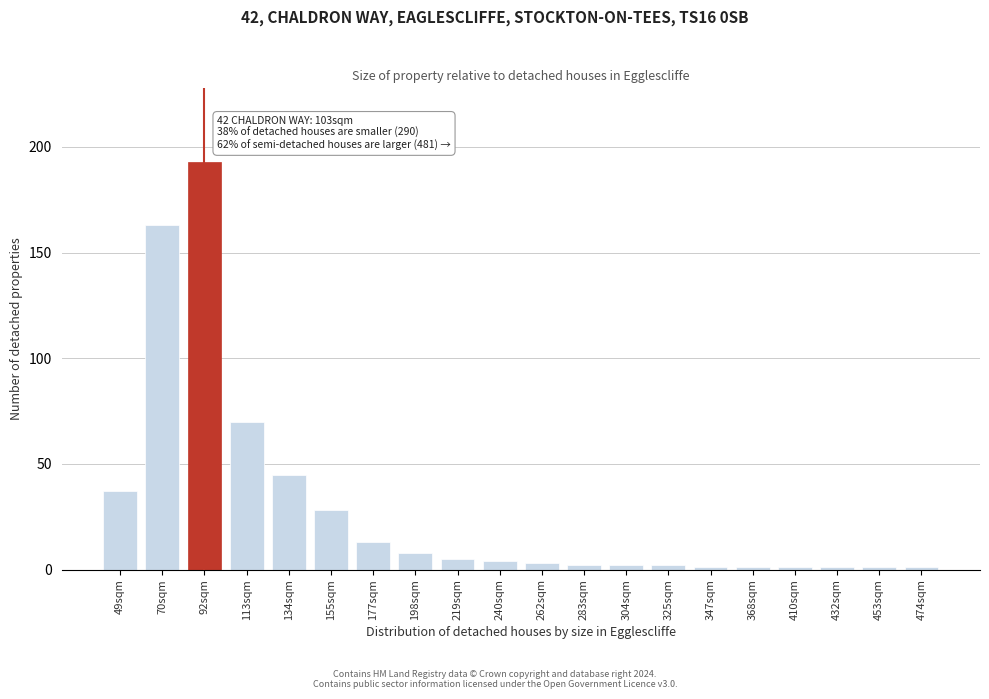

Reading right to left, extract all data points from this chart.

474sqm=1	453sqm=1	432sqm=1	410sqm=1	368sqm=1	347sqm=1	325sqm=2	304sqm=2	283sqm=2	262sqm=3	240sqm=4	219sqm=5	198sqm=8	177sqm=13	155sqm=28	134sqm=45	113sqm=70	92sqm=193	70sqm=163	49sqm=37